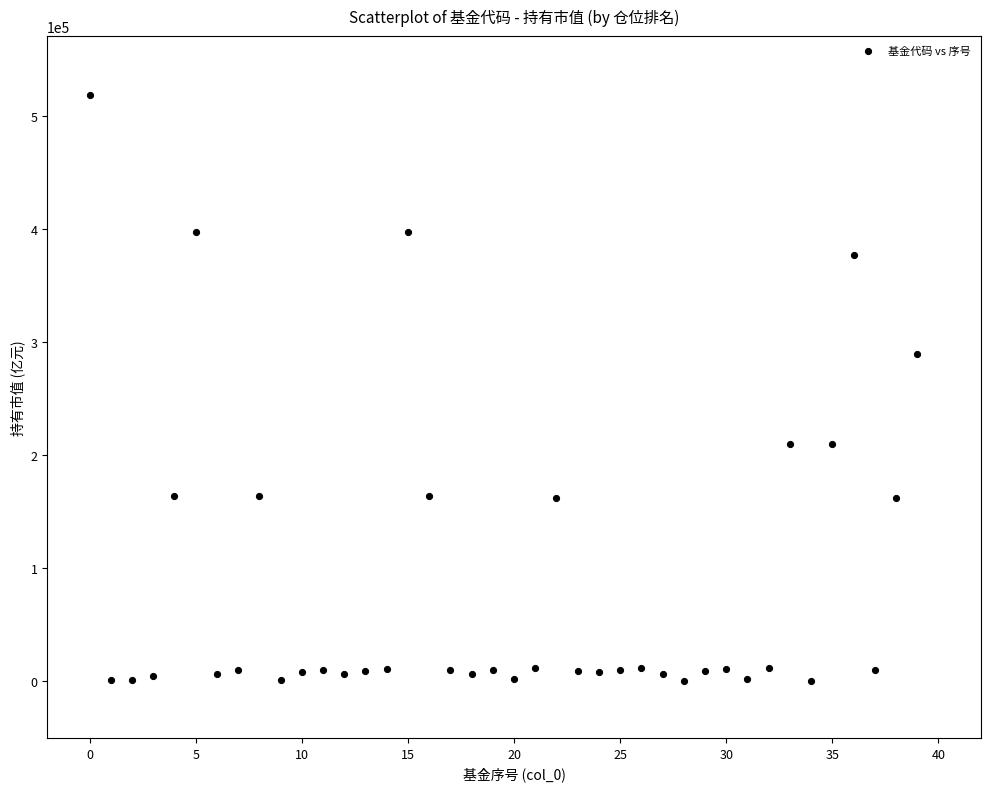

What is the range of Y values (max minus min)?

518895